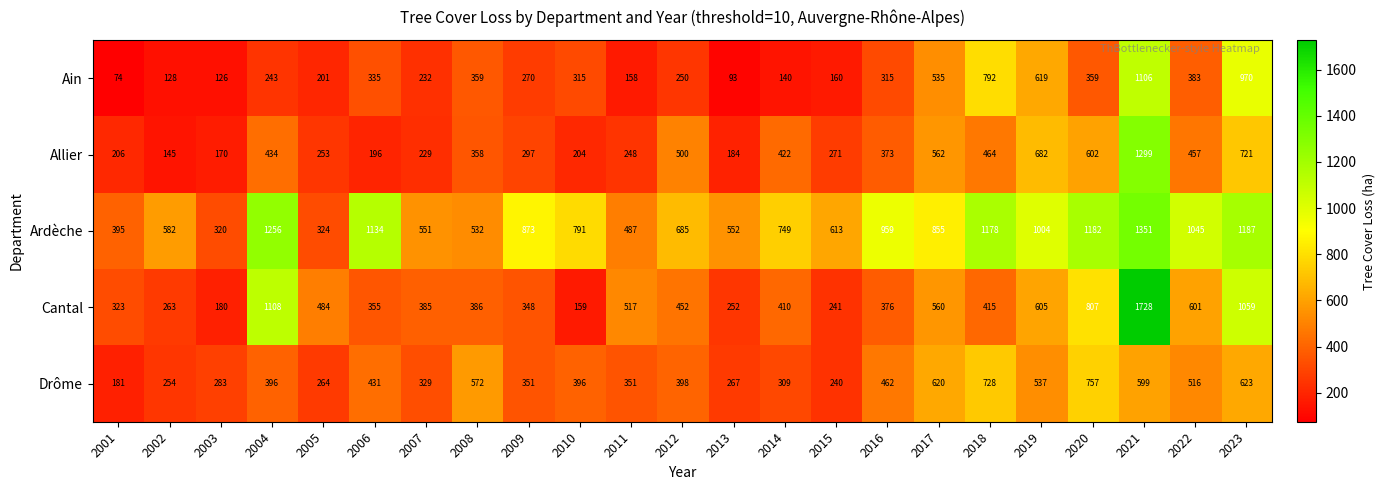

What is the maximum value shown in the chart?

1728